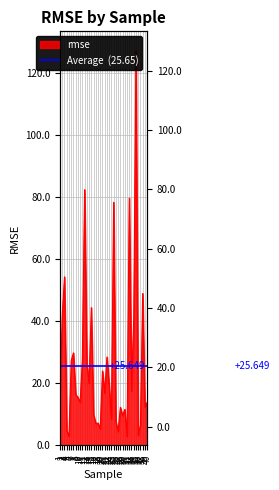

List the labels in order of value, smallest first.

31, 5, 36, 27, 4, 19, 37, 17, 18, 26, 24, 29, 16, 30, 28, 39, 10, 40, 9, 1, 8, 21, 33, 23, 14, 20, 13, 6, 11, 22, 7, 34, 2, 15, 38, 3, 25, 32, 12, 35